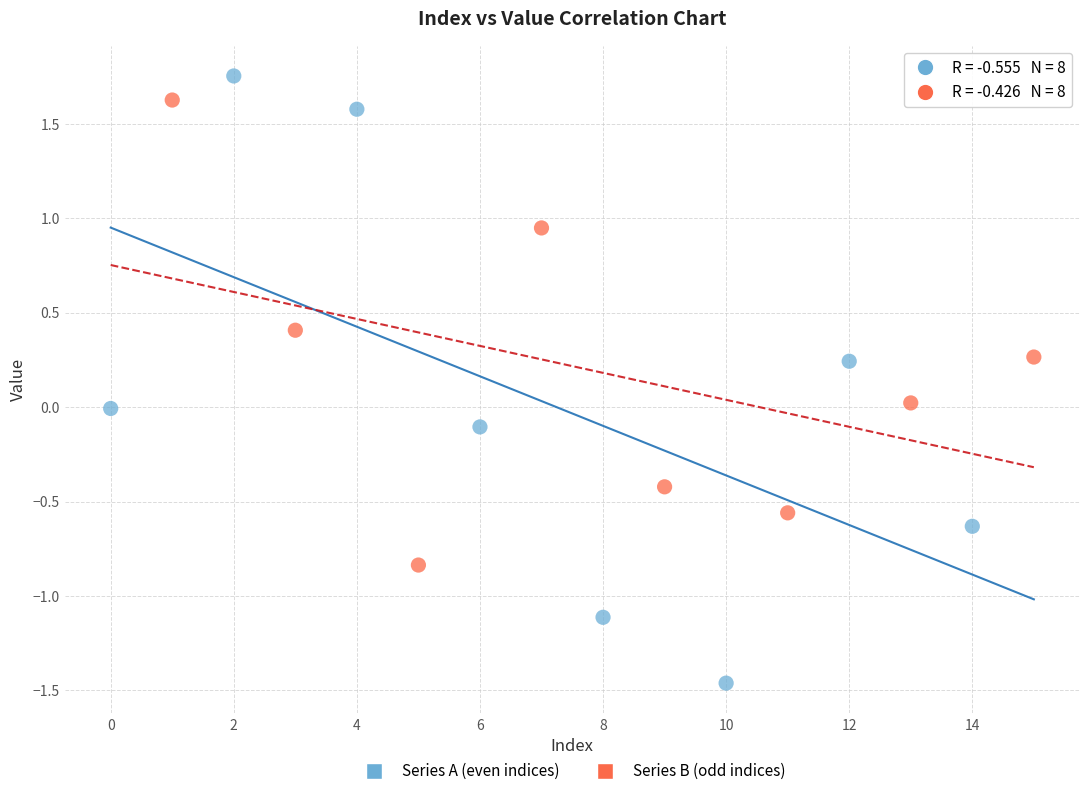

Which series reaches the minimum Y coordinate?

Series A (even indices)